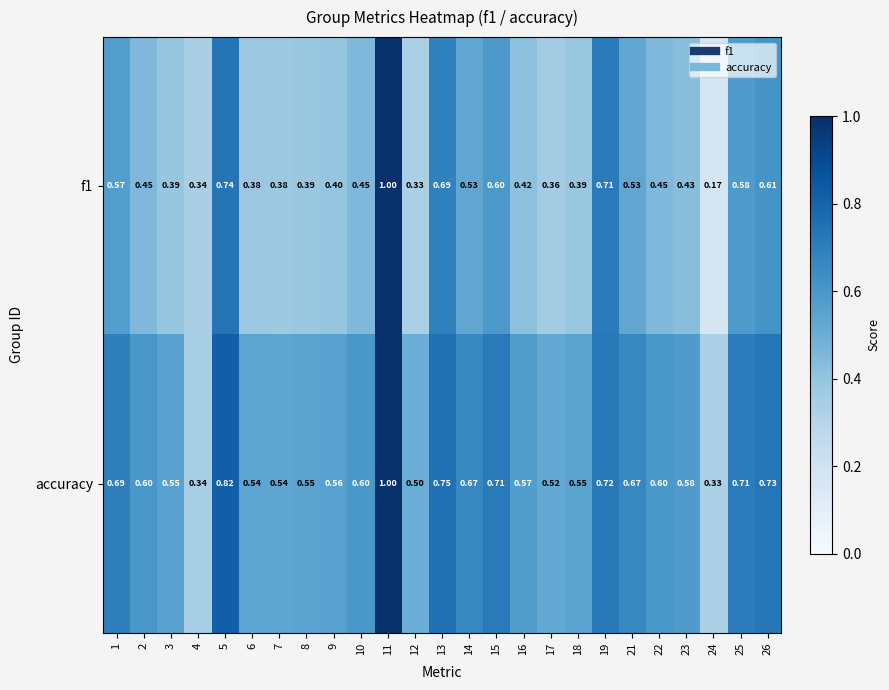

Which series has the largest total across all categories?

accuracy